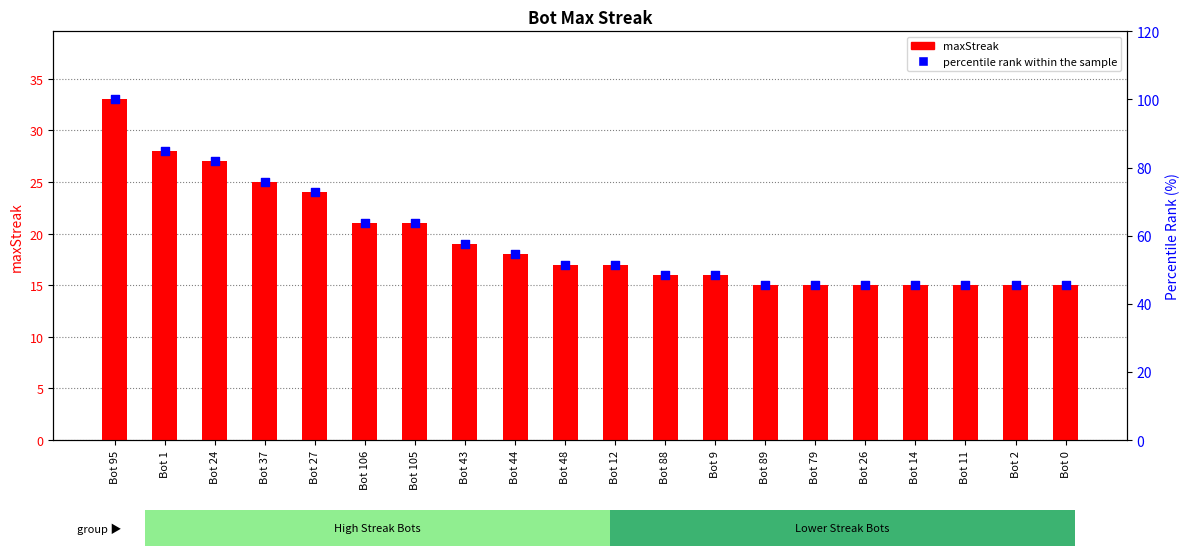

Which series has the widest spread of Y values?

percentile rank within the sample